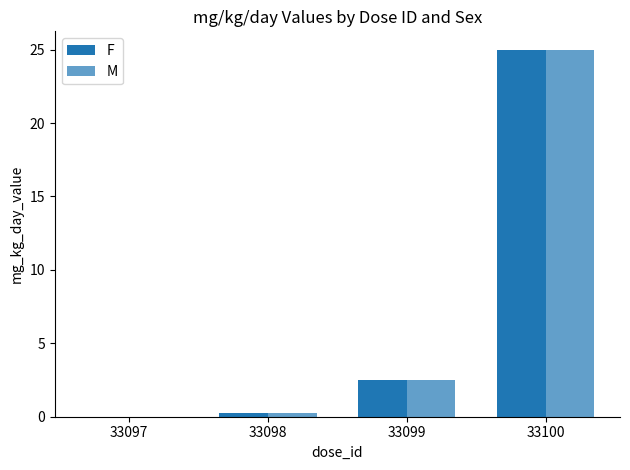

Count the number of data series in this chart.

2